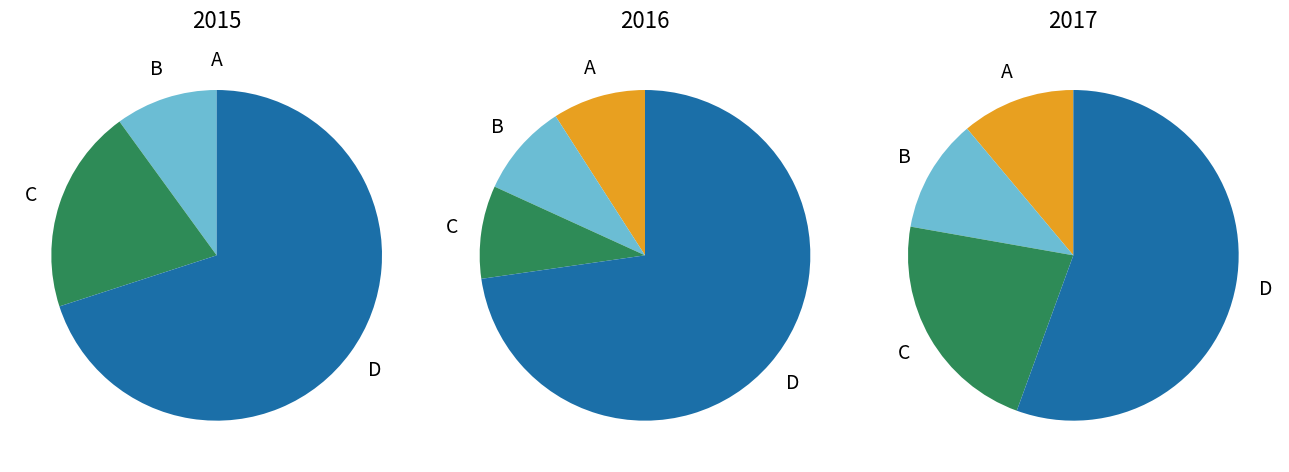

Count the number of slices in the pie.

4